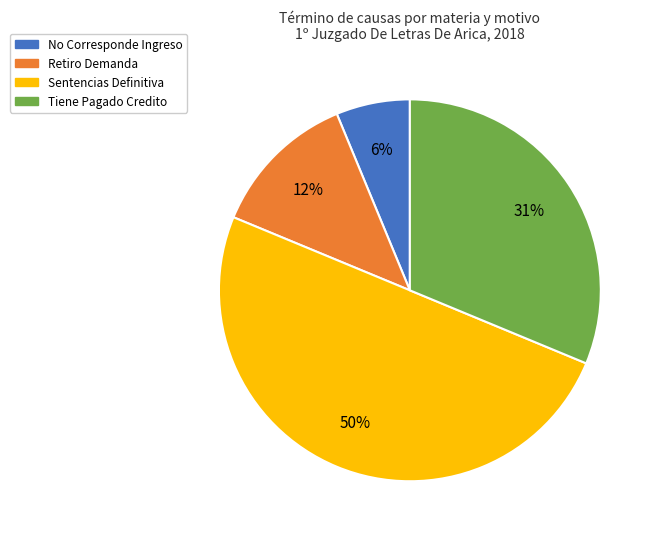

What is the largest slice in the pie chart?

Sentencias Definitiva